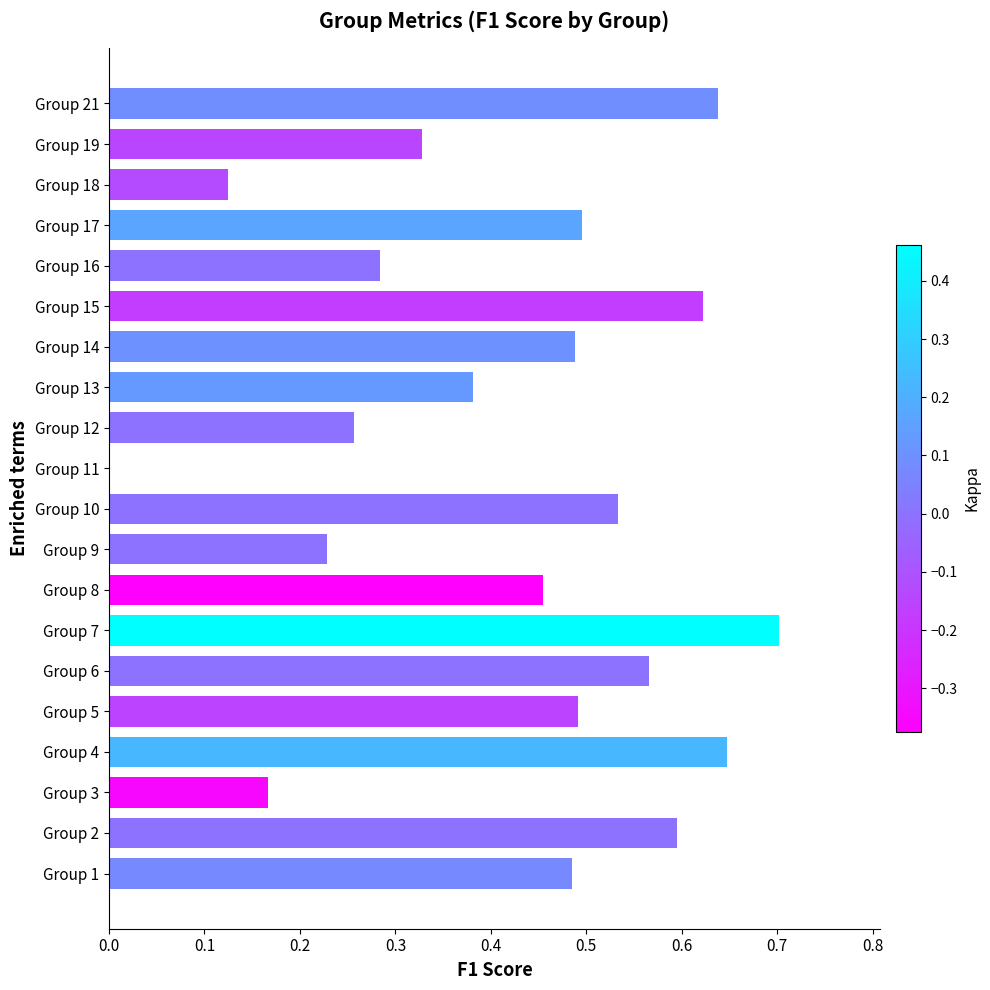

What is the maximum value shown in the chart?

0.7